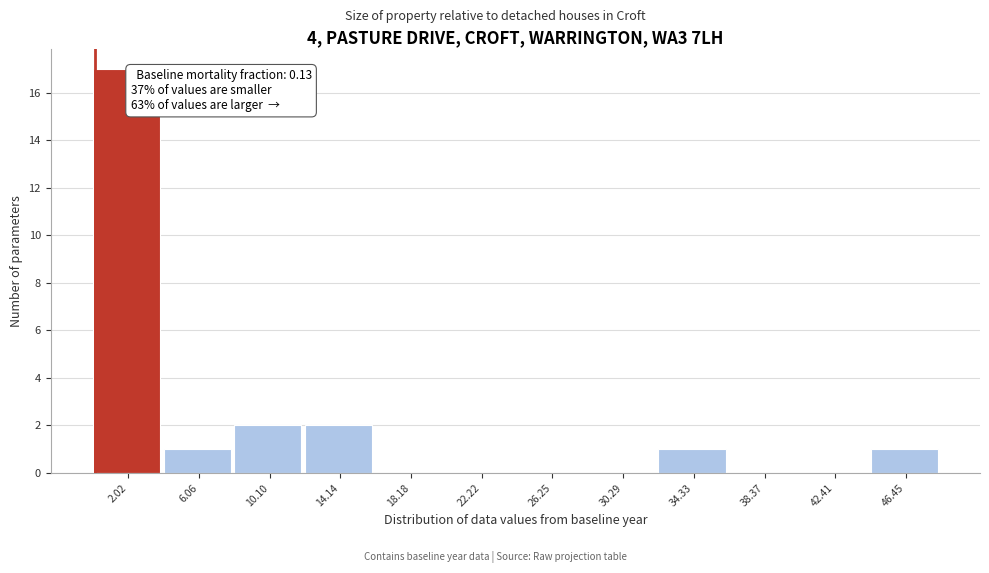

Over which range of the x-axis is the bar tallest?

0.0 to 4.0